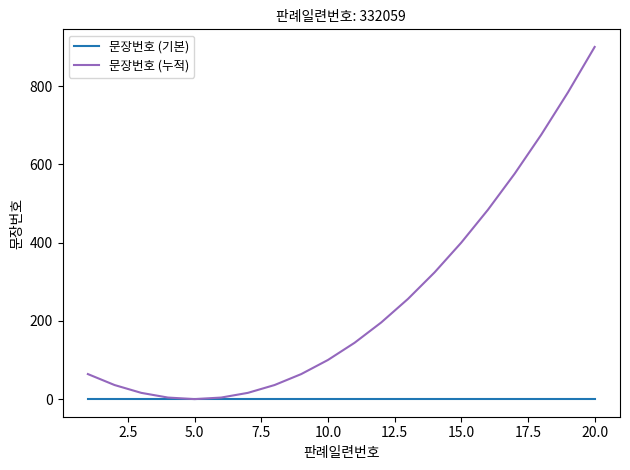

Which series has the widest spread of values?

문장번호 (누적)